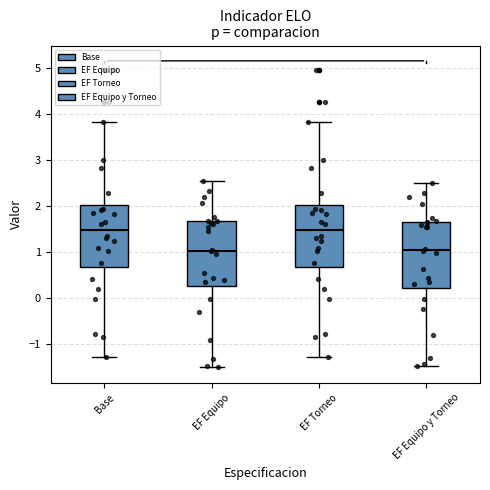

Reading left to right, read every box against the y-axis: the position of its median line, the range the box covers, and the ends of its whiskers. The values are not printed on the chart, so give them approximately, as read against the axis.

Base: median 1.5, box 0.7 to 2.0, whiskers -1.3 to 3.8
EF Equipo: median 1.0, box 0.3 to 1.7, whiskers -1.5 to 2.5
EF Torneo: median 1.5, box 0.7 to 2.0, whiskers -1.3 to 3.8
EF Equipo y Torneo: median 1.0, box 0.2 to 1.7, whiskers -1.5 to 2.5